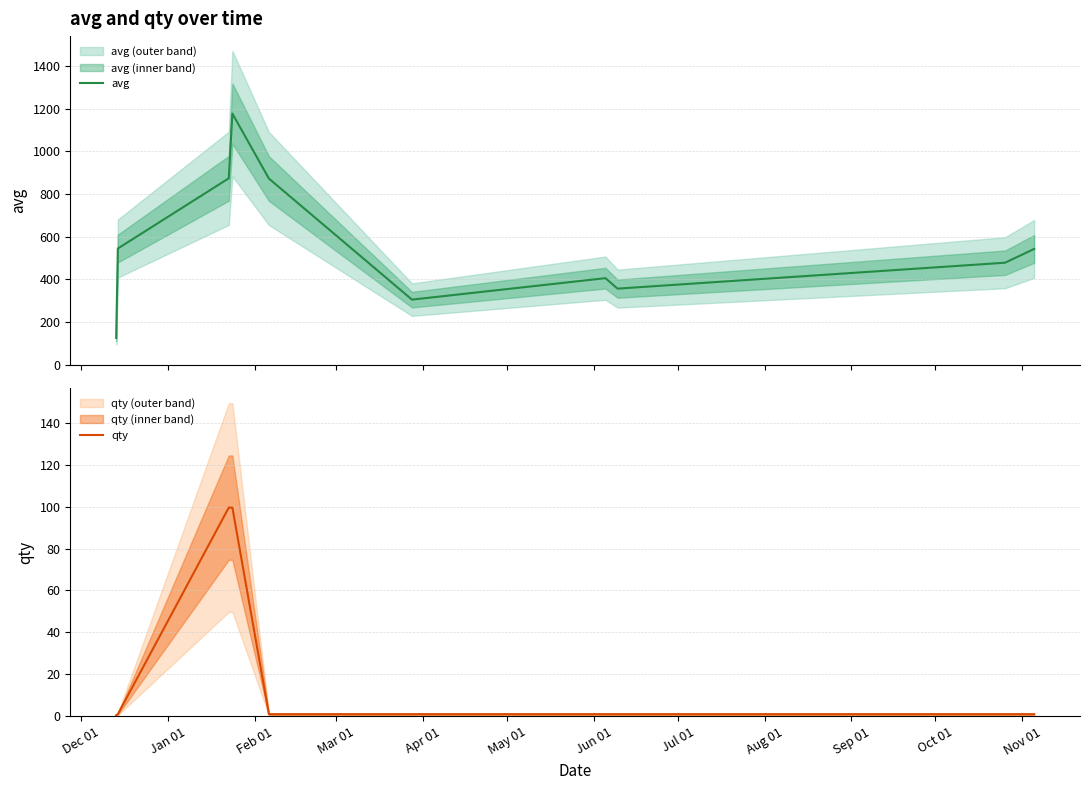

What is the maximum value for avg?

1177.0